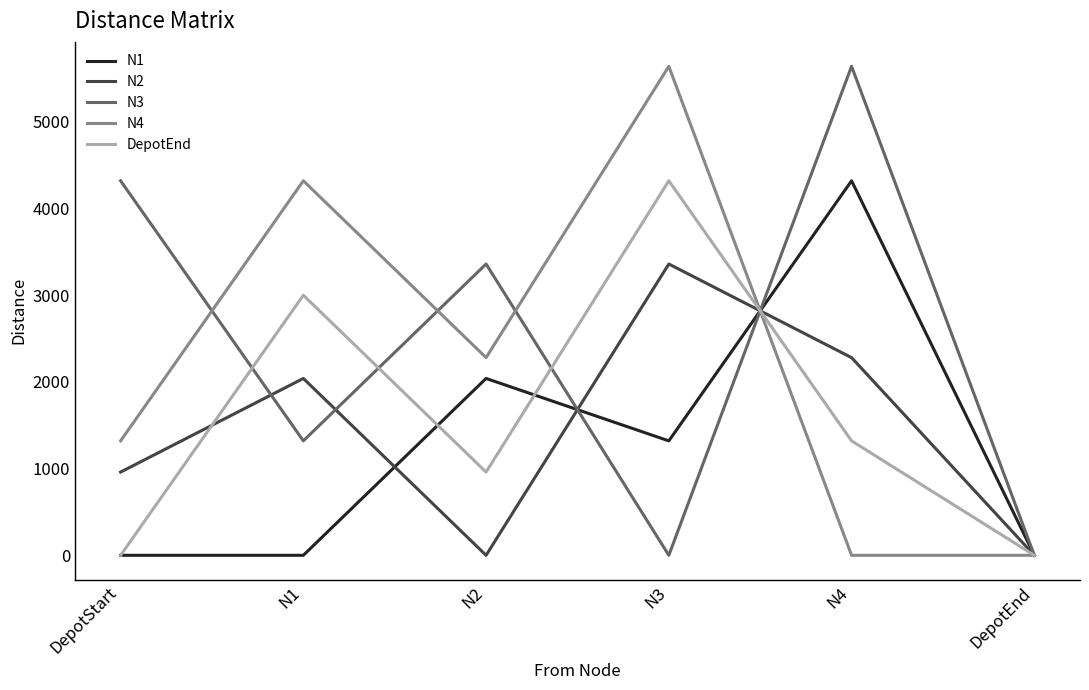

Which category has the highest value in the N4 series?

N3